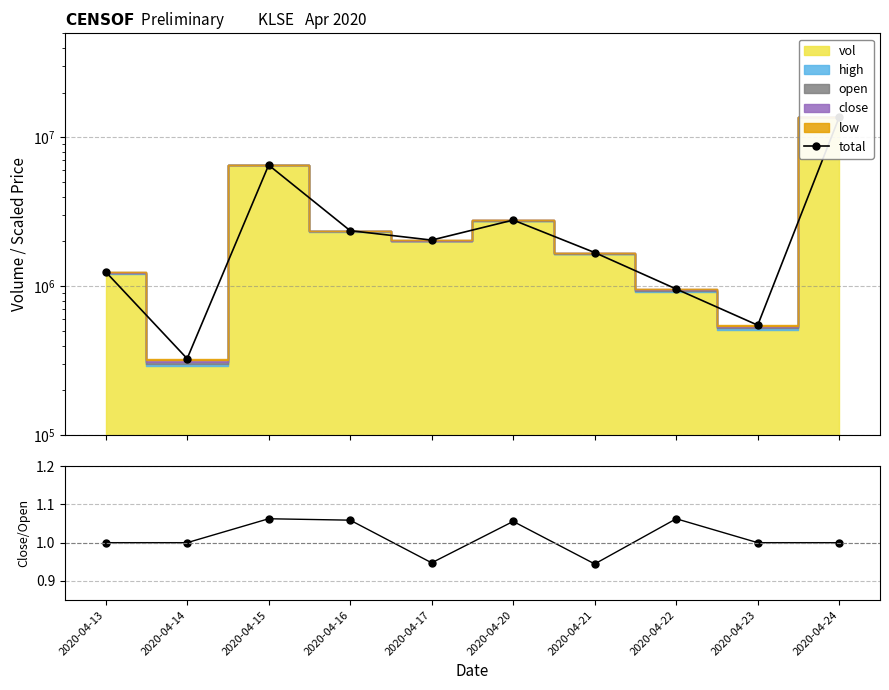

What is the total value across all series at 2020-04-21?

1684700.9